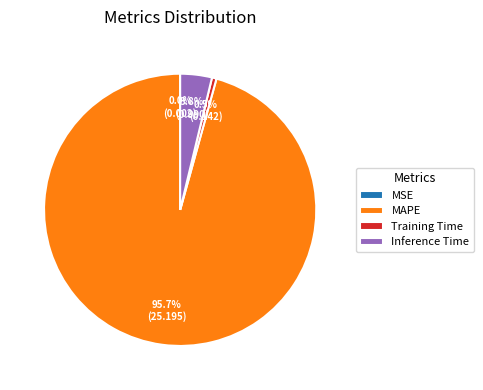

Which slice represents more than half of the pie?

MAPE